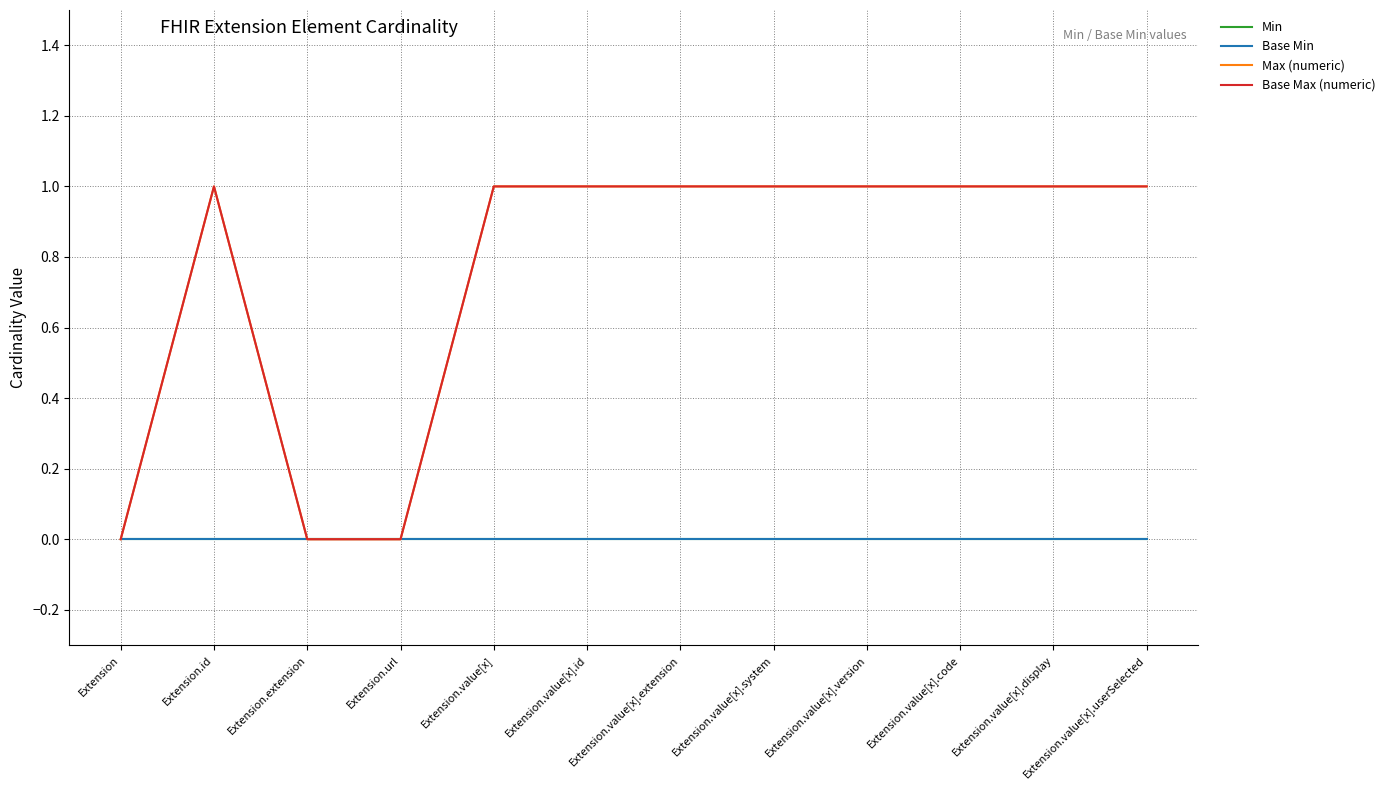

Reading right to left, what are all the values shown in this chart?

Min: Extension.value[x].userSelected=0	Extension.value[x].display=0	Extension.value[x].code=0	Extension.value[x].version=0	Extension.value[x].system=0	Extension.value[x].extension=0	Extension.value[x].id=0	Extension.value[x]=0	Extension.url=0	Extension.extension=0	Extension.id=0	Extension=0
Base Min: Extension.value[x].userSelected=0	Extension.value[x].display=0	Extension.value[x].code=0	Extension.value[x].version=0	Extension.value[x].system=0	Extension.value[x].extension=0	Extension.value[x].id=0	Extension.value[x]=0	Extension.url=0	Extension.extension=0	Extension.id=0	Extension=0
Max (numeric): Extension.value[x].userSelected=1	Extension.value[x].display=1	Extension.value[x].code=1	Extension.value[x].version=1	Extension.value[x].system=1	Extension.value[x].extension=1	Extension.value[x].id=1	Extension.value[x]=1	Extension.url=0	Extension.extension=0	Extension.id=1	Extension=0
Base Max (numeric): Extension.value[x].userSelected=1	Extension.value[x].display=1	Extension.value[x].code=1	Extension.value[x].version=1	Extension.value[x].system=1	Extension.value[x].extension=1	Extension.value[x].id=1	Extension.value[x]=1	Extension.url=0	Extension.extension=0	Extension.id=1	Extension=0